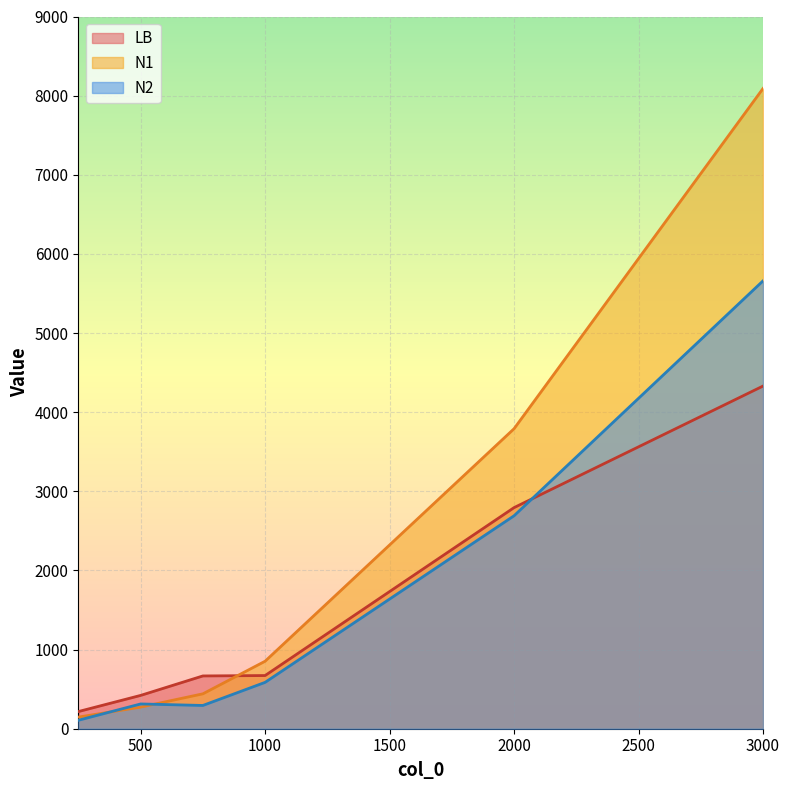

Reading left to right, what are all the values shown in this chart?

LB: 217	421	667	672	2794	4330
N1: 147	273	441	853	3791	8090
N2: 107	313	294	586	2691	5659